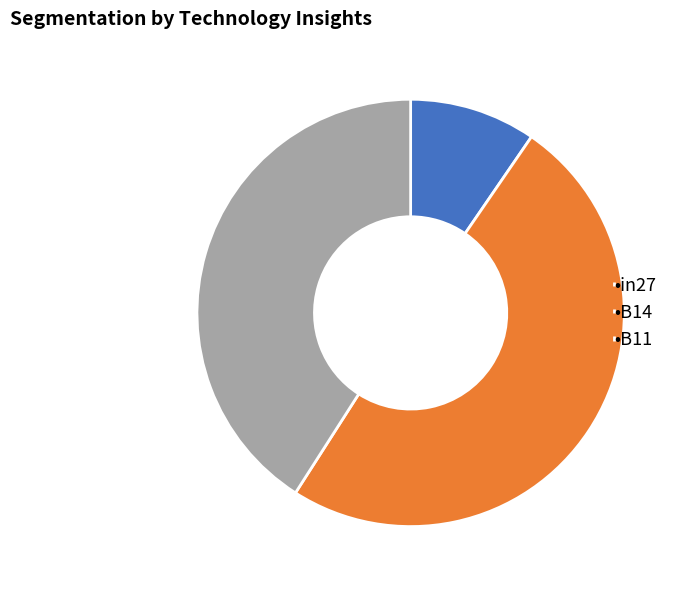

Combined, do •in27 and •B14 account for over 50%?

Yes